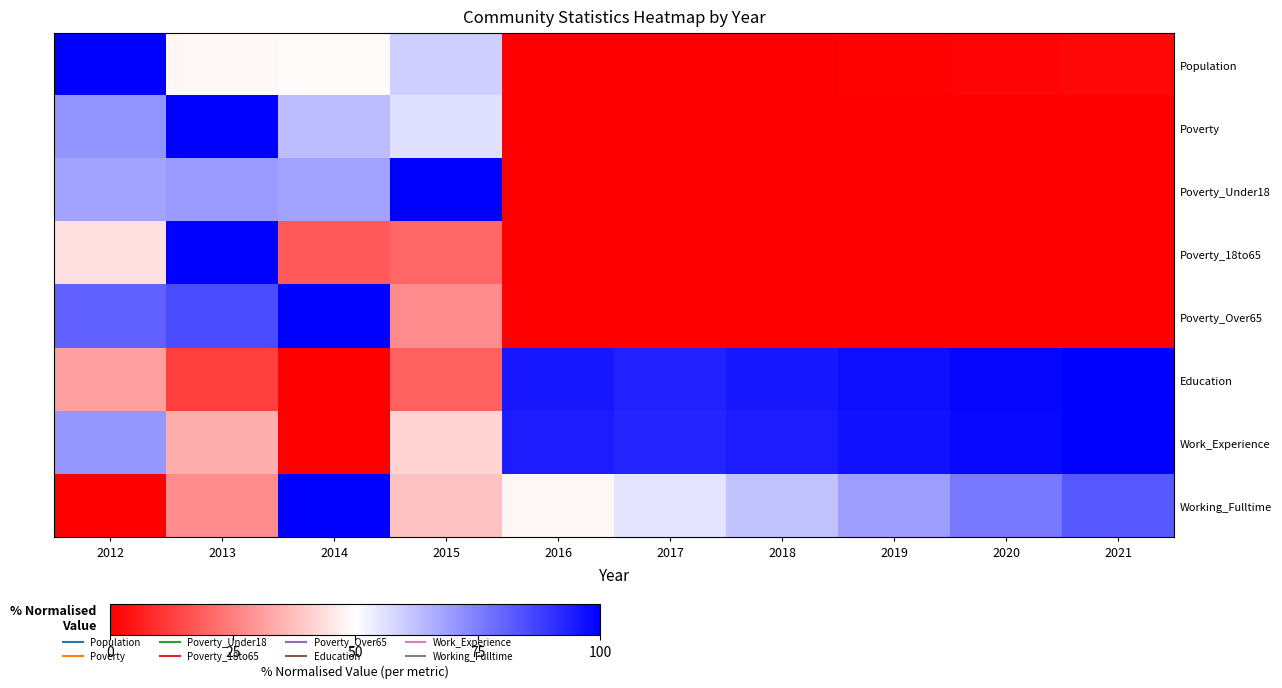

Reading right to left, list all the values displayed in this chart.

Population: 2021=1.6	2020=1.0	2019=0.6	2018=0.3	2017=0.0	2016=0.0	2015=59.7	2014=49.0	2013=48.1	2012=100.0
Poverty: 2021=0.0	2020=0.0	2019=0.0	2018=0.0	2017=0.0	2016=0.0	2015=56.1	2014=63.2	2013=100.0	2012=70.8
Poverty_Under18: 2021=0.0	2020=0.0	2019=0.0	2018=0.0	2017=0.0	2016=0.0	2015=100.0	2014=68.3	2013=69.8	2012=68.3
Poverty_18to65: 2021=0.0	2020=0.0	2019=0.0	2018=0.0	2017=0.0	2016=0.0	2015=20.2	2014=17.9	2013=100.0	2012=44.0
Poverty_Over65: 2021=0.0	2020=0.0	2019=0.0	2018=0.0	2017=0.0	2016=0.0	2015=27.7	2014=100.0	2013=85.1	2012=80.9
Education: 2021=100.0	2020=98.8	2019=97.0	2018=95.2	2017=93.3	2016=95.2	2015=19.4	2014=0.0	2013=12.1	2012=31.5
Work_Experience: 2021=100.0	2020=98.1	2019=96.3	2018=94.4	2017=92.6	2016=94.4	2015=41.7	2014=0.0	2013=34.3	2012=70.4
Working_Fulltime: 2021=82.8	2020=75.9	2019=69.0	2018=62.1	2017=55.2	2016=48.3	2015=37.9	2014=100.0	2013=27.6	2012=0.0